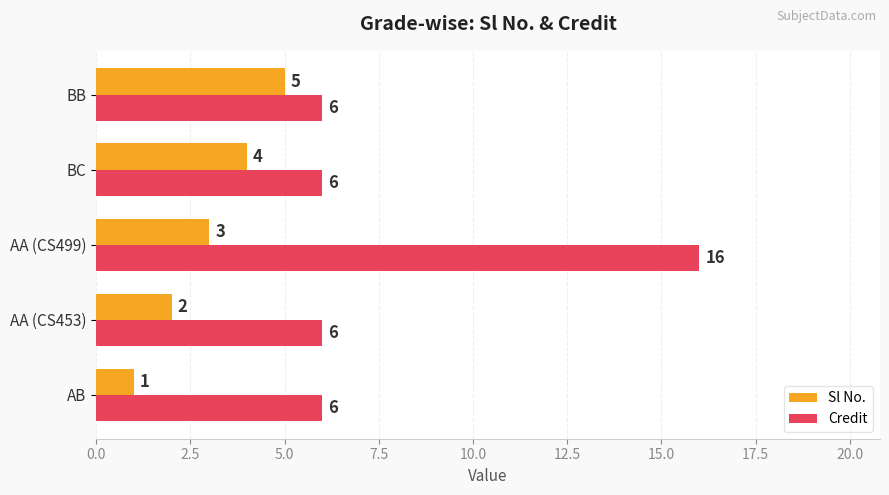

At which label is Sl No. closest to 3?

AA (CS499)